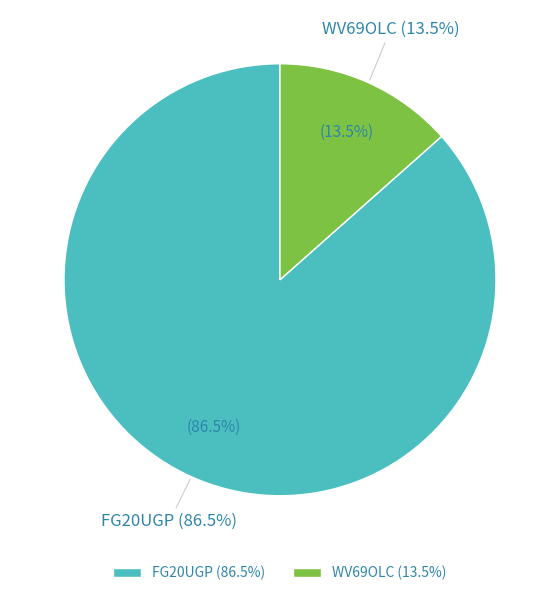

To the nearest percent, what portion does WV69OLC represent?

13%